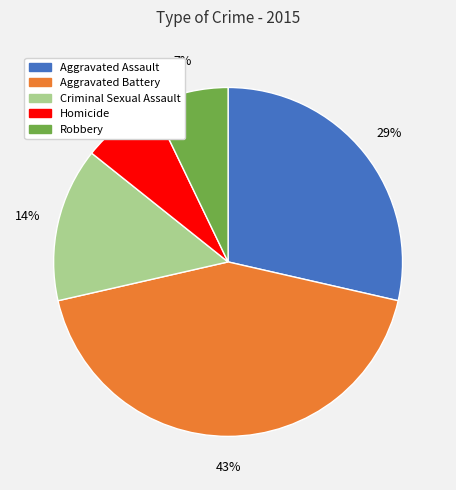

Between Homicide and Criminal Sexual Assault, which is larger?

Criminal Sexual Assault